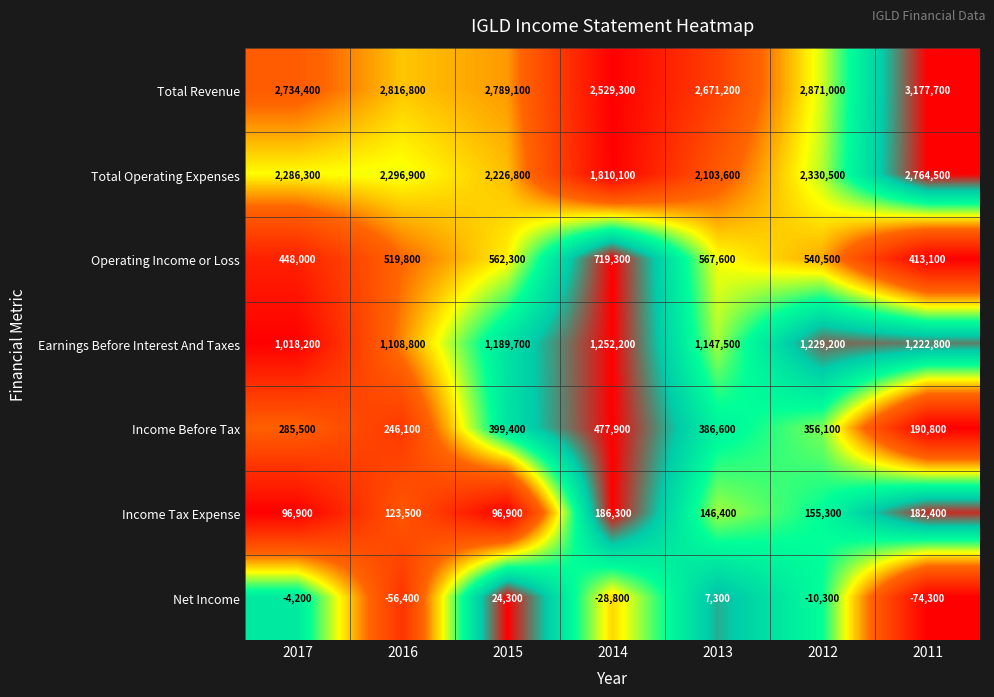

What is the spread (max minus min) of values at 2015?

2764800